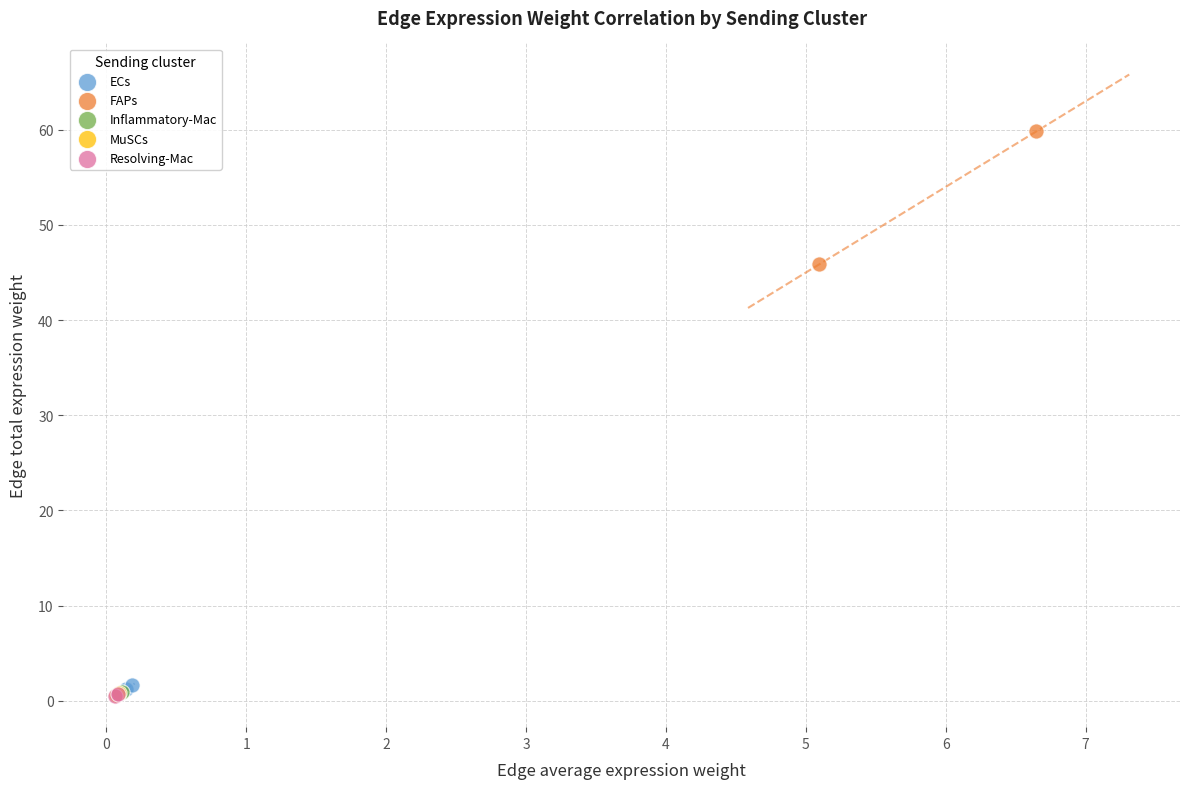

Which series contains the highest Y value?

FAPs